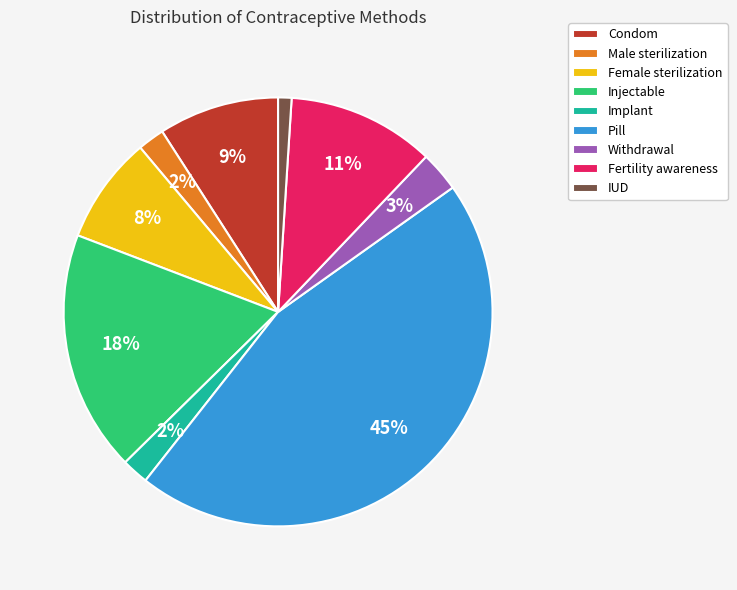

Which slice is the largest?

Pill